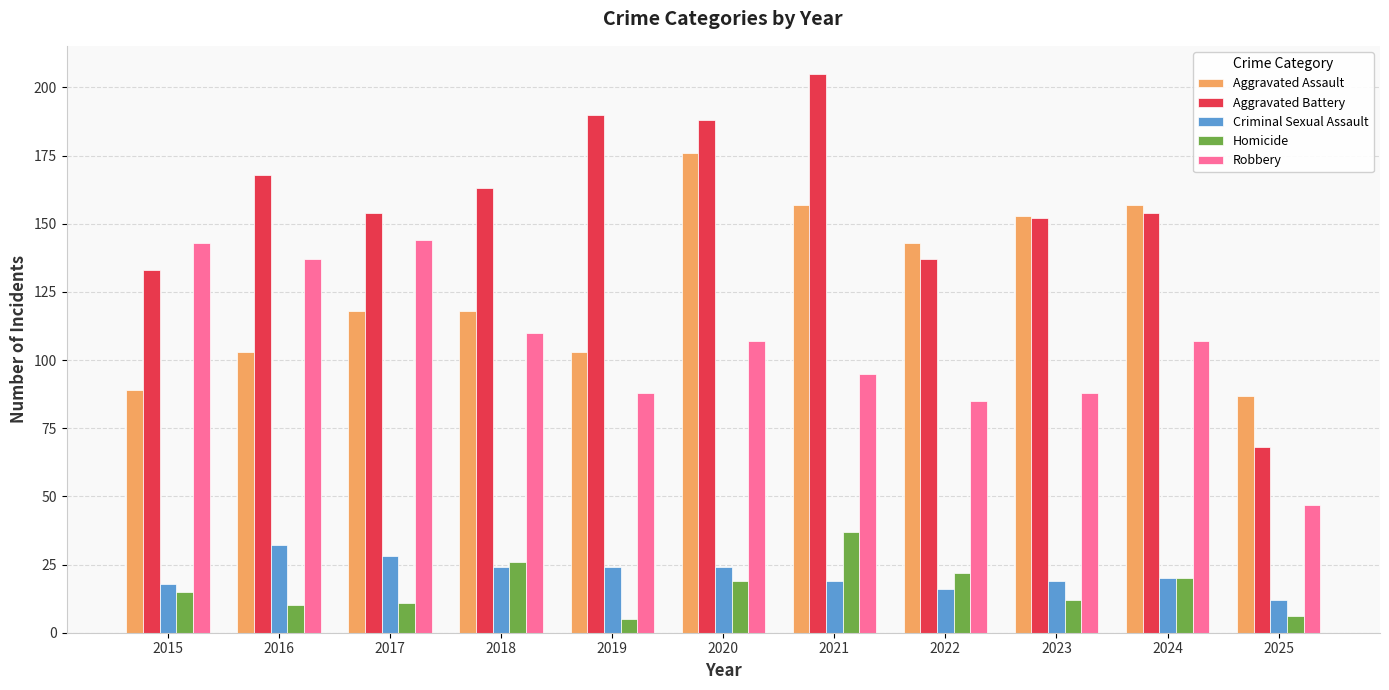

The Aggravated Battery series shows 137 at 2022. True or false?

True